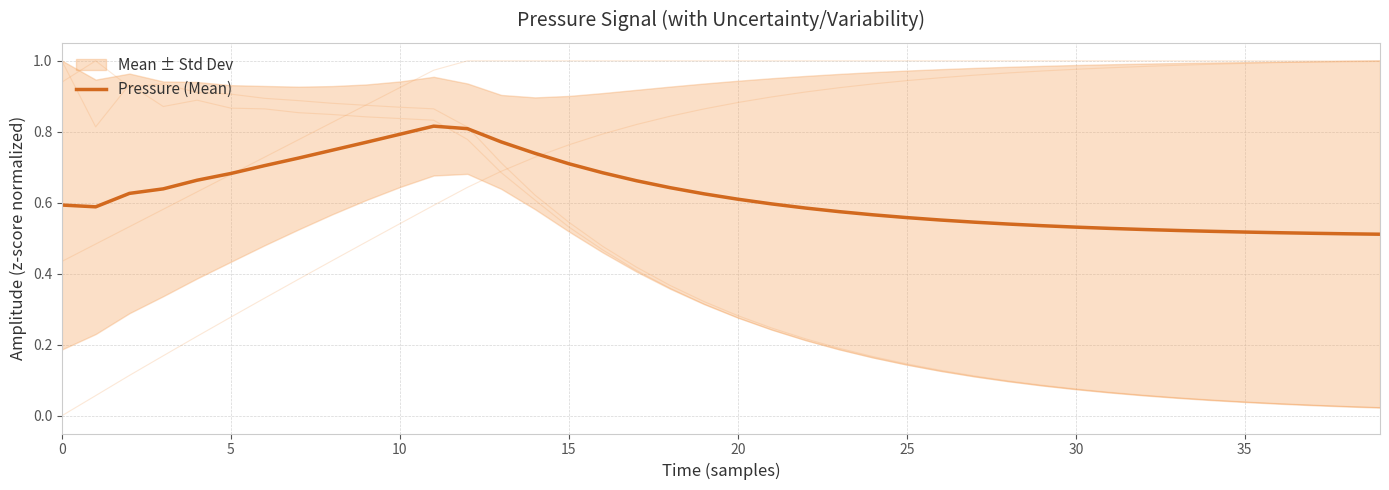

Reading left to right, extract all data points from this chart.

0.6	0.6	0.6	0.6	0.7	0.7	0.7	0.7	0.7	0.8	0.8	0.8	0.8	0.8	0.7	0.7	0.7	0.7	0.6	0.6	0.6	0.6	0.6	0.6	0.6	0.6	0.6	0.5	0.5	0.5	0.5	0.5	0.5	0.5	0.5	0.5	0.5	0.5	0.5	0.5